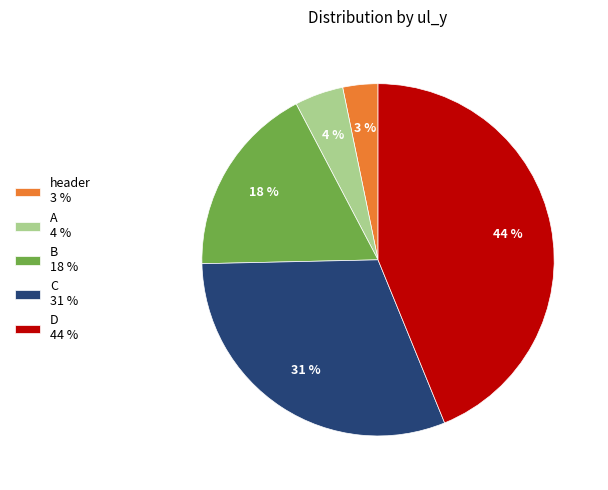

What percentage is the header 3 % slice, to the nearest percent?

3%